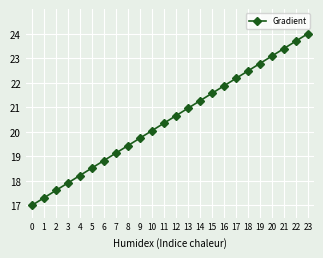

True or false: the data shows 27.9 at 12.

False